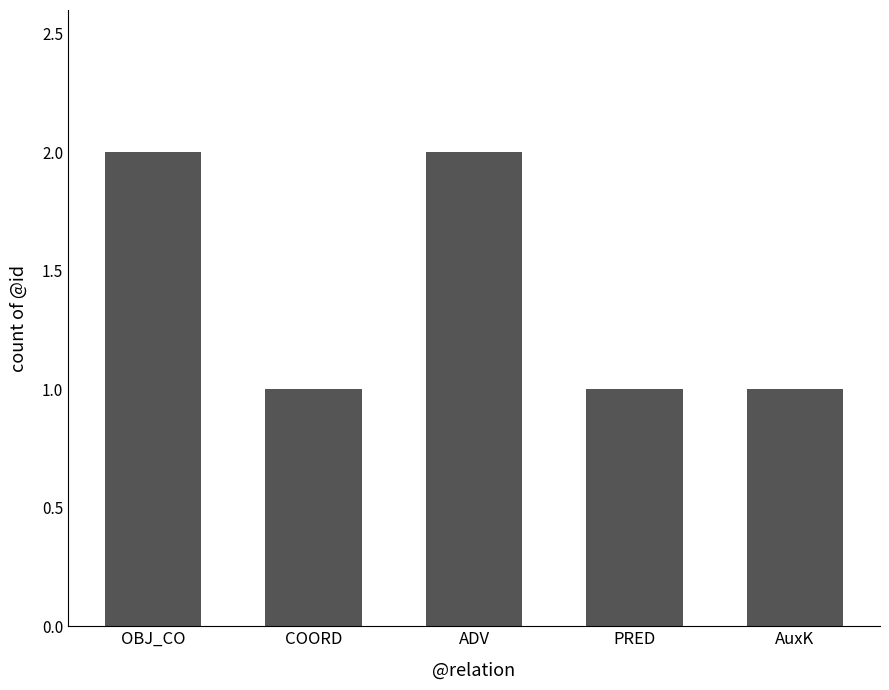

What is the difference between the maximum and minimum values?

1